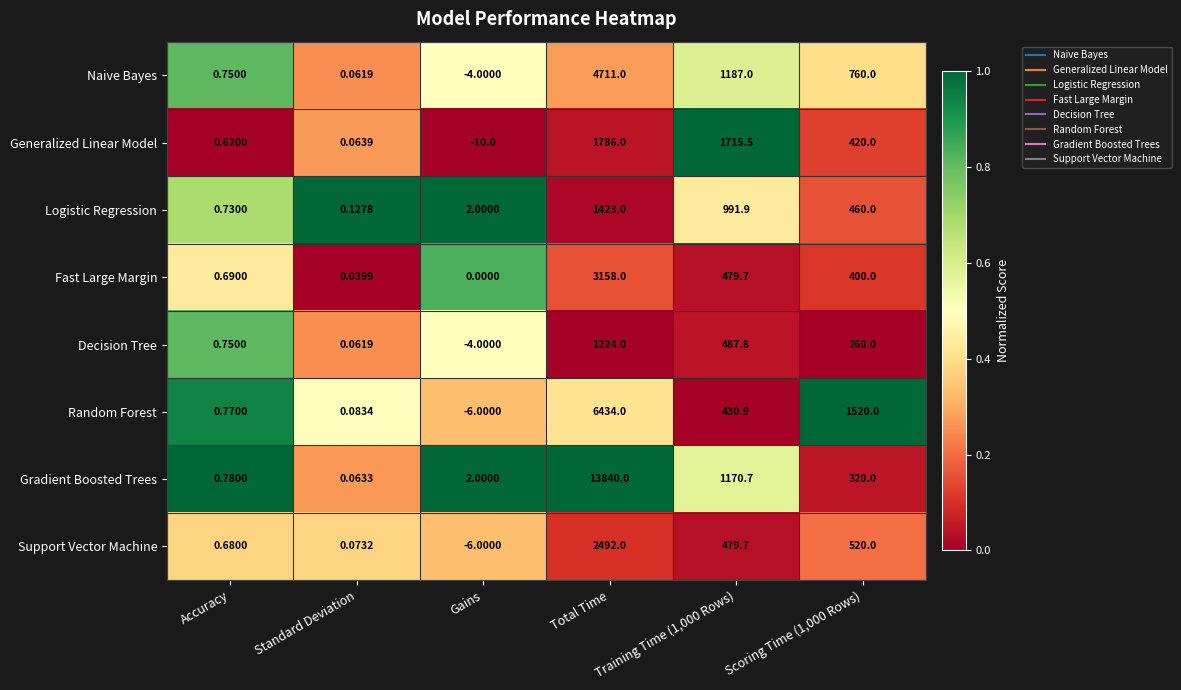

At which category is the sum across all series the highest?

Total Time